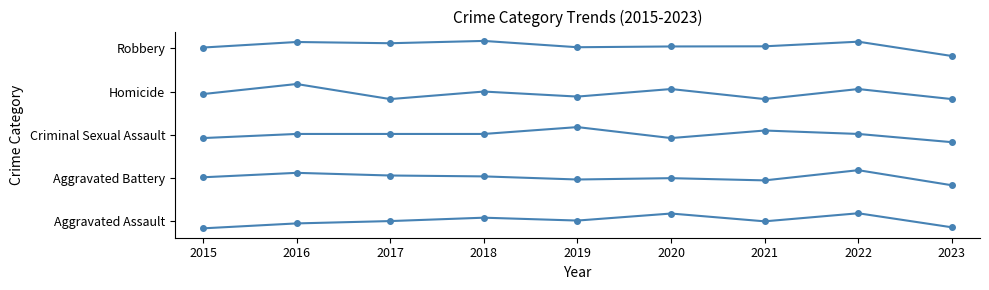

Does the chart have visible grid lines?

No